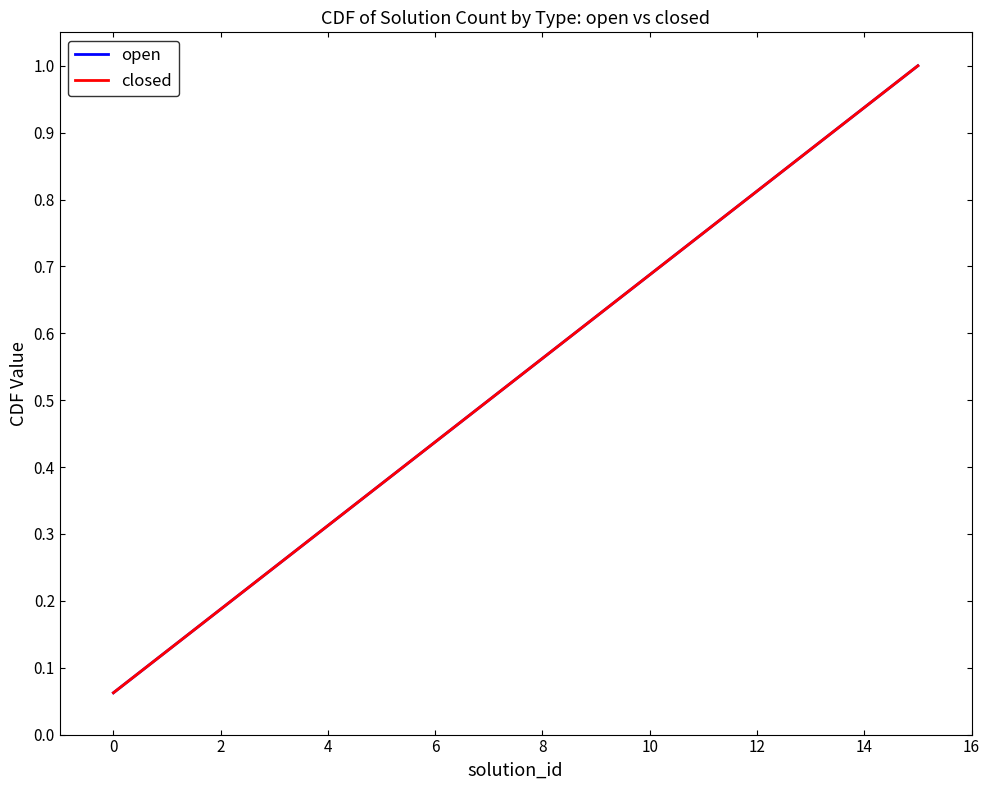

Does the chart have visible grid lines?

No